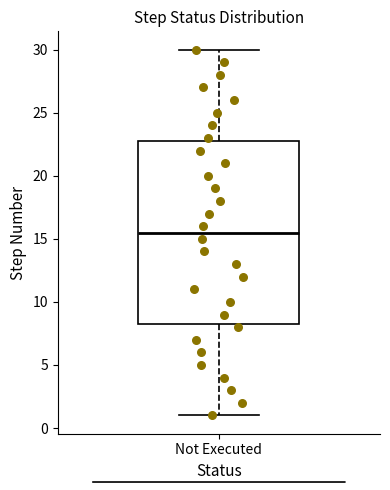

Read this box plot against the y-axis: the position of the median line, the range covered by the box, and the ends of both whiskers. The values are not printed on the chart, so give them approximately, as read against the axis.

median 15.5, box 8.5 to 23.0, whiskers 1.0 to 30.0